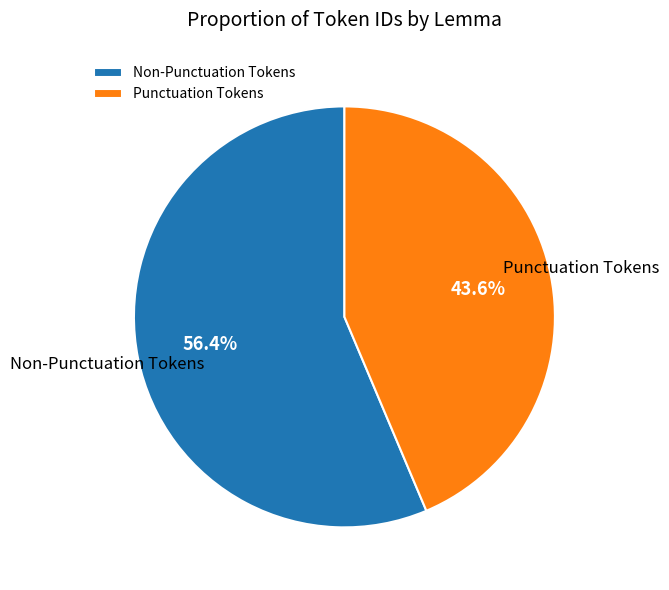

Rank the categories by value from lowest to highest.

Punctuation Tokens, Non-Punctuation Tokens